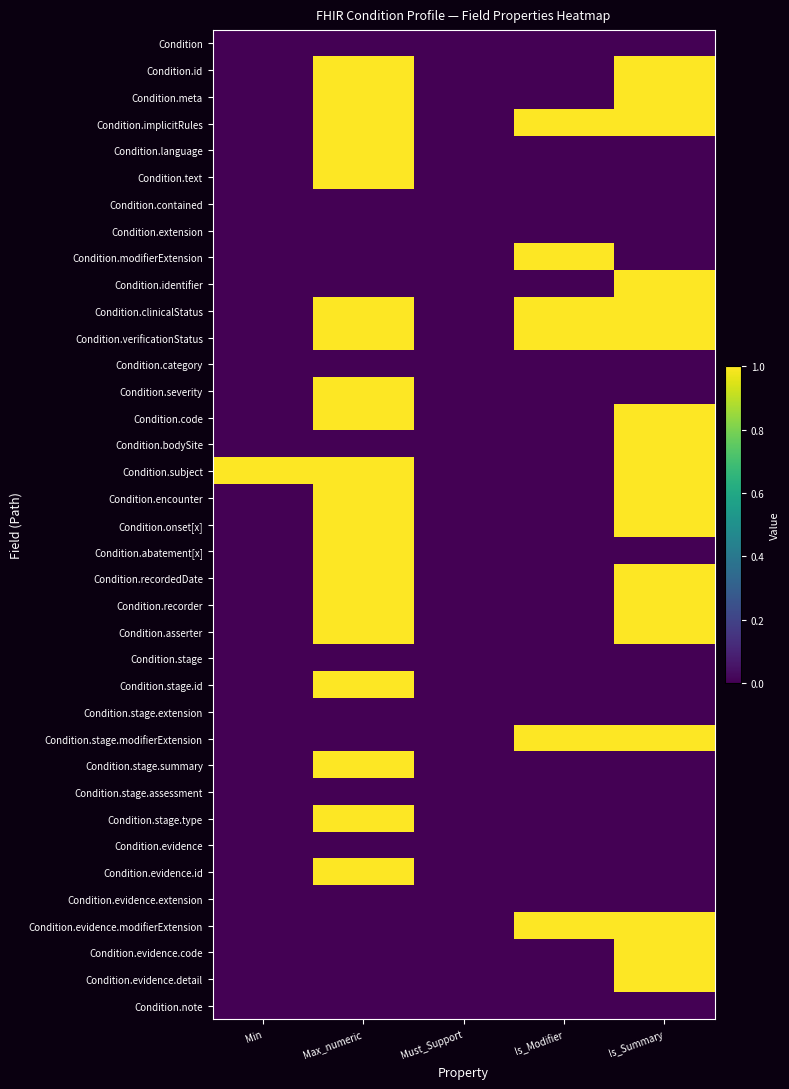

Rank the series by their maximum value, from lowest to highest.

Condition, Condition.contained, Condition.extension, Condition.category, Condition.stage, Condition.stage.extension, Condition.stage.assessment, Condition.evidence, Condition.evidence.extension, Condition.note, Condition.id, Condition.meta, Condition.implicitRules, Condition.language, Condition.text, Condition.modifierExtension, Condition.identifier, Condition.clinicalStatus, Condition.verificationStatus, Condition.severity, Condition.code, Condition.bodySite, Condition.subject, Condition.encounter, Condition.onset[x], Condition.abatement[x], Condition.recordedDate, Condition.recorder, Condition.asserter, Condition.stage.id, Condition.stage.modifierExtension, Condition.stage.summary, Condition.stage.type, Condition.evidence.id, Condition.evidence.modifierExtension, Condition.evidence.code, Condition.evidence.detail